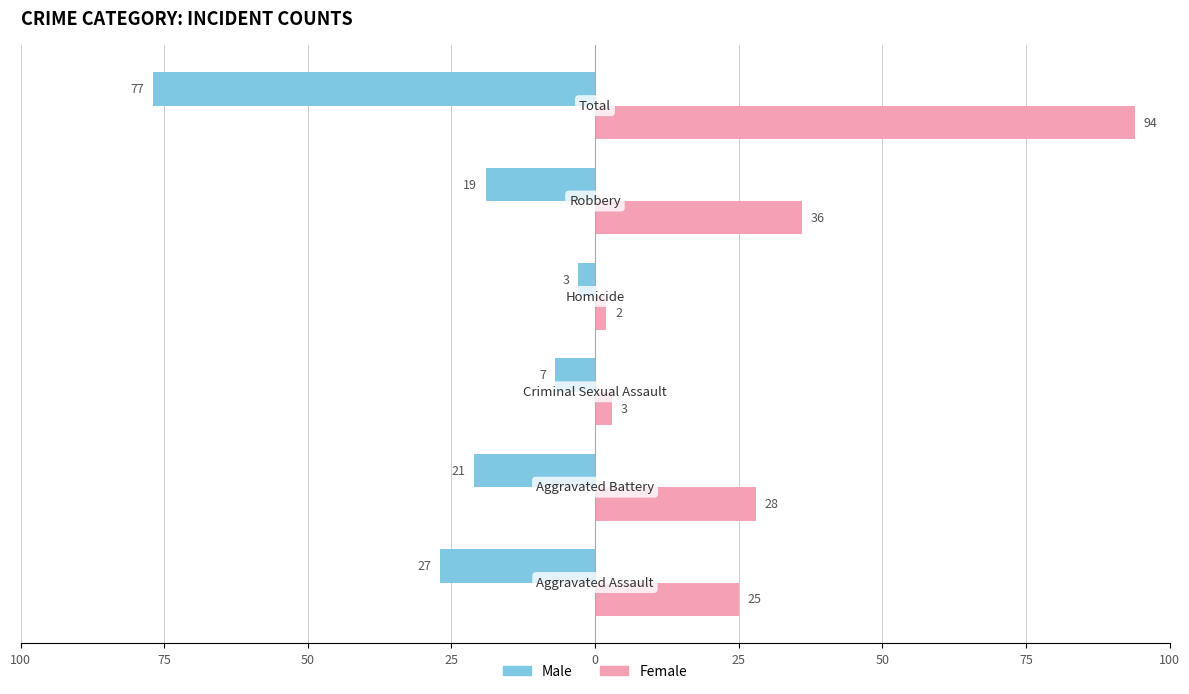

Which series has the largest total across all categories?

Female